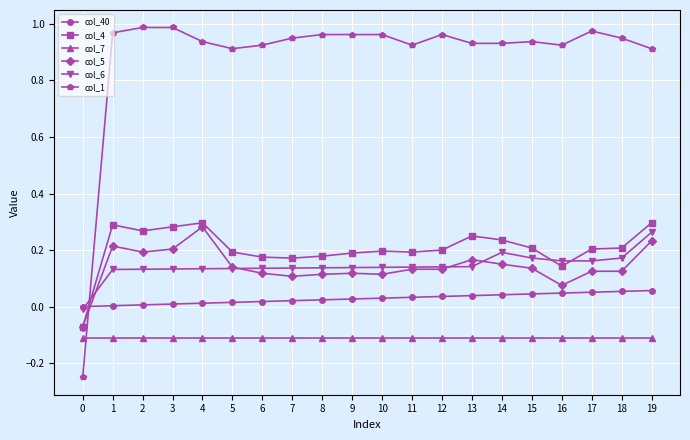

The value of col_5 at 2 is 0.1. True or false?

False